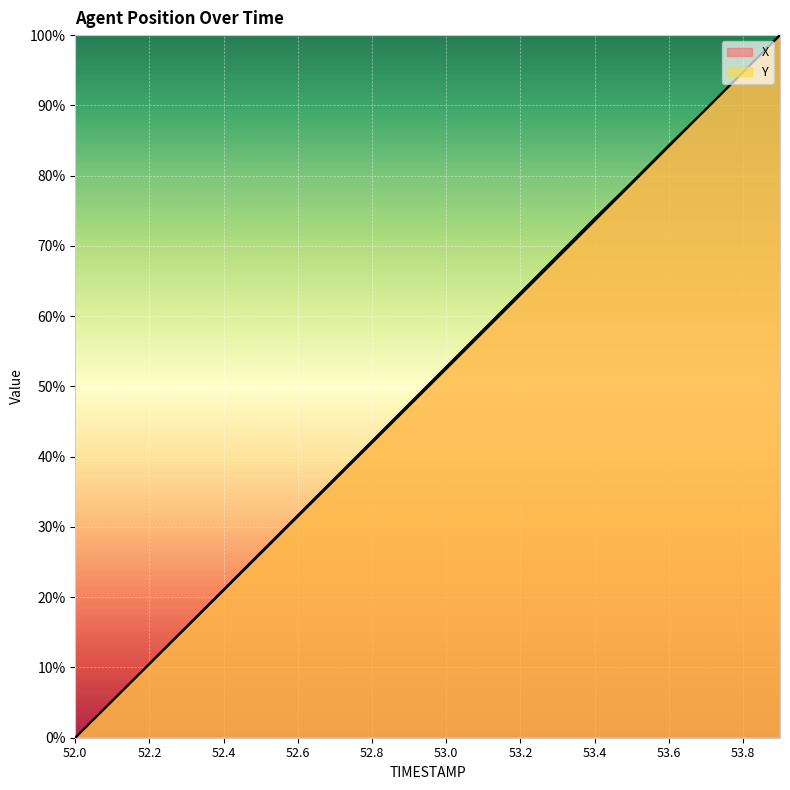

Rank the series by their maximum value, from highest to lowest.

X, Y